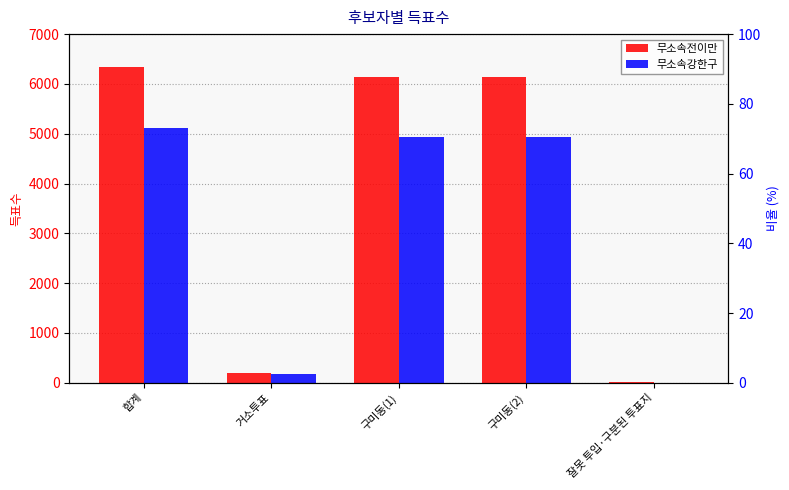

What is the smallest value displayed?

2